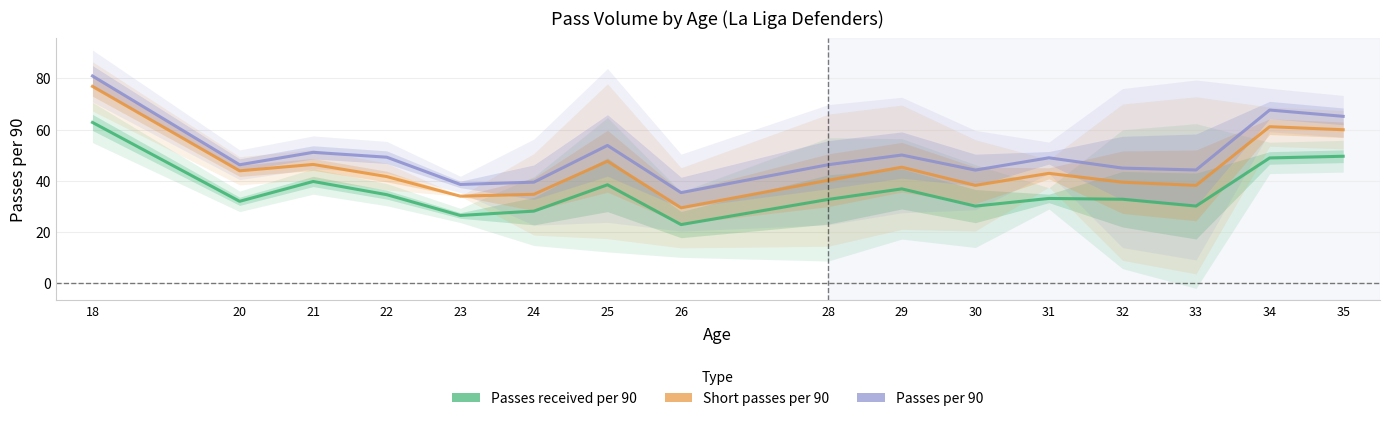

In Short passes per 90, how many points are higher than both neighbors (excluding endpoints)?

5